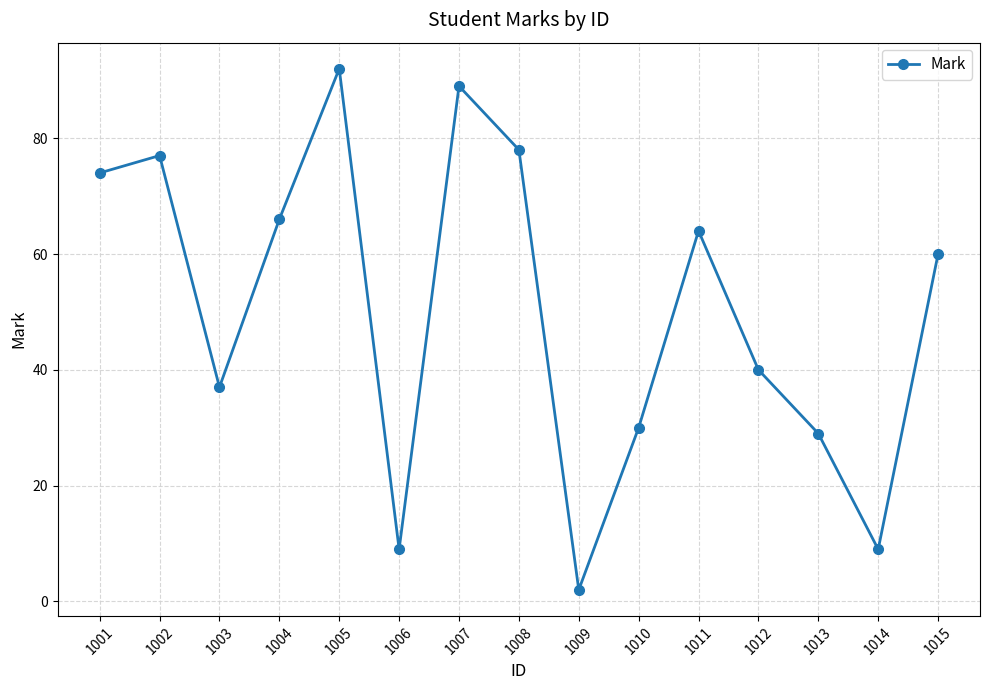

At which label does the data first exceed 60?

1001